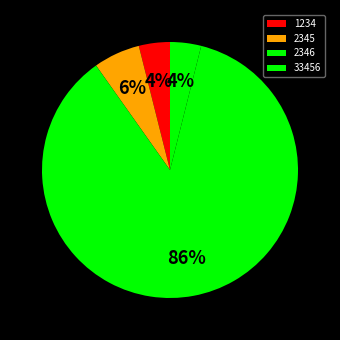

Rank the categories by value from lowest to highest.

1234, 33456, 2345, 2346